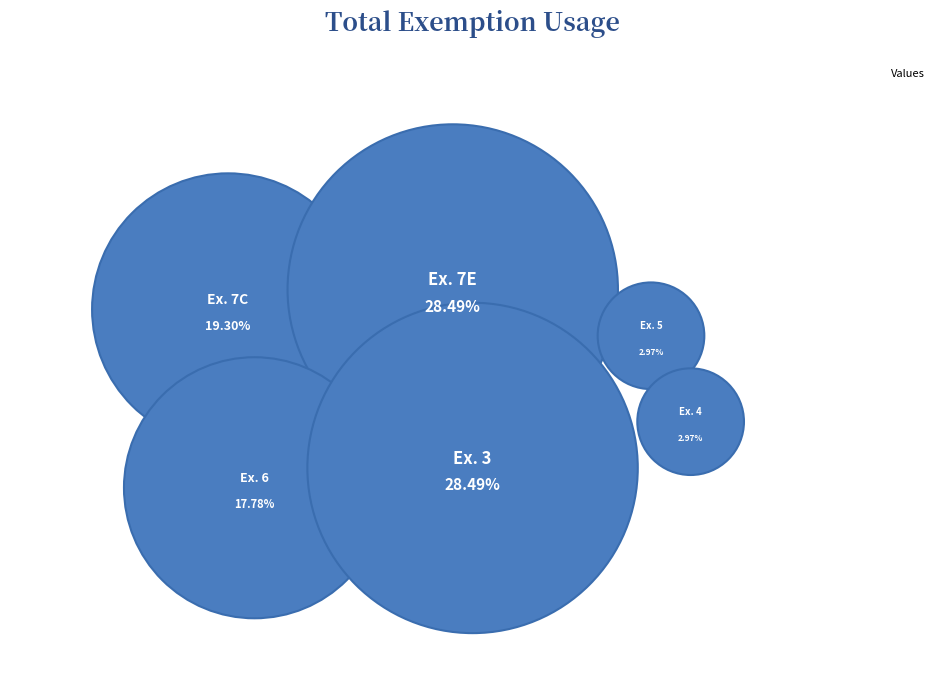

Is there any slice that represents more than half of the pie?

No